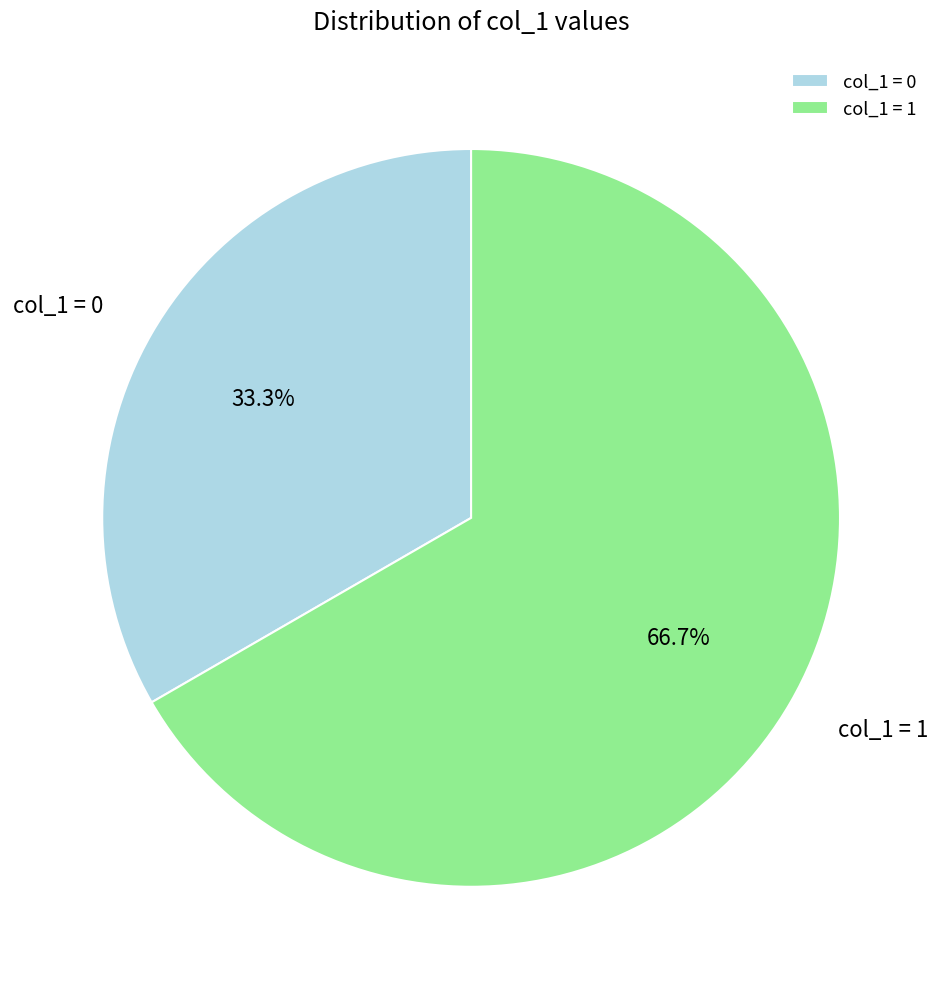

Which slice is the largest?

col_1 = 1